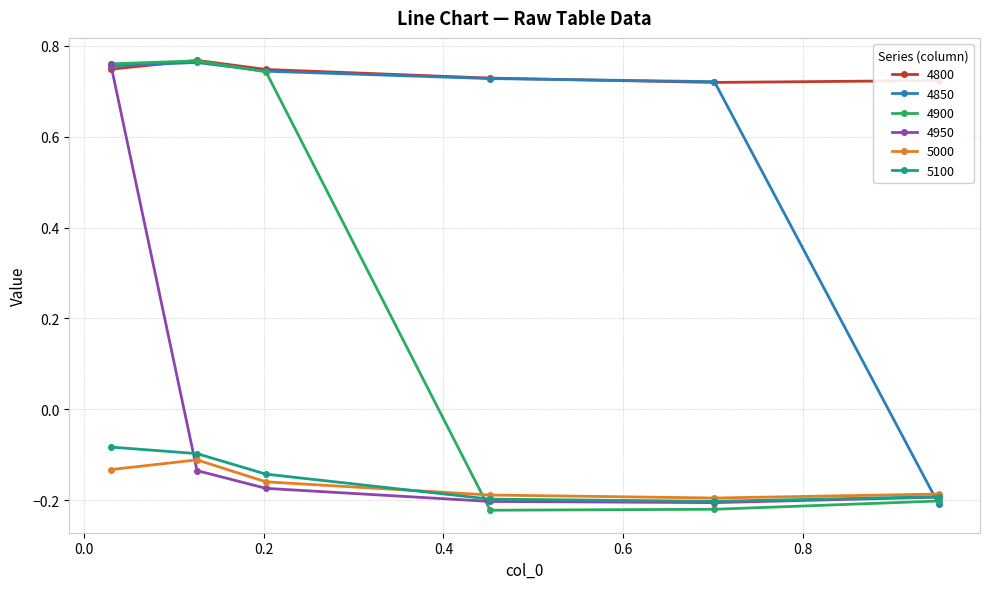

True or false: 4800 and 5000 intersect in this chart.

False